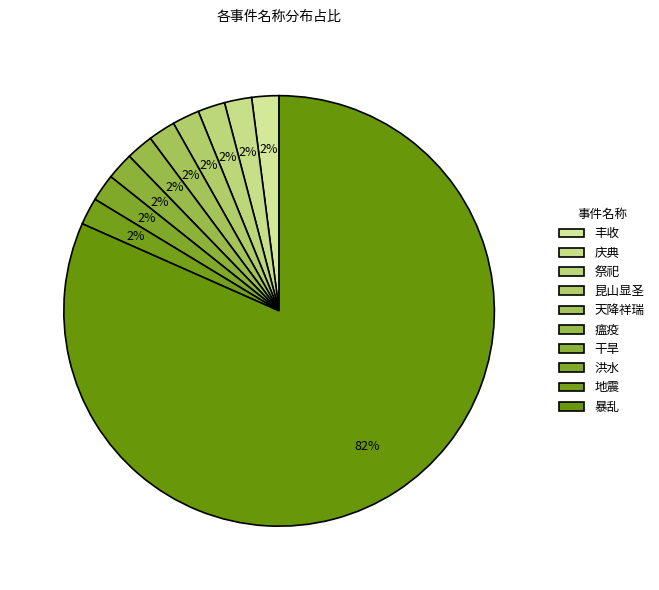

True or false: 祭祀 accounts for 1% of the total.

False